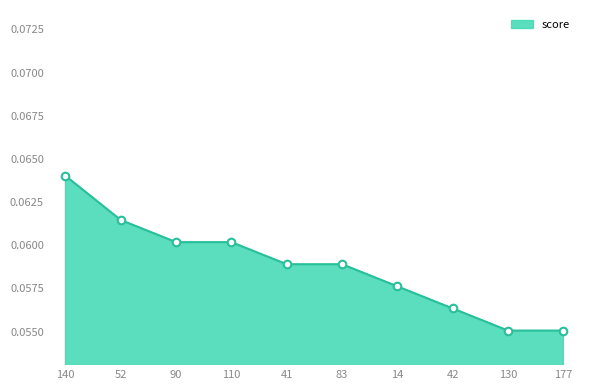

Between 41 and 177, which is larger?

41